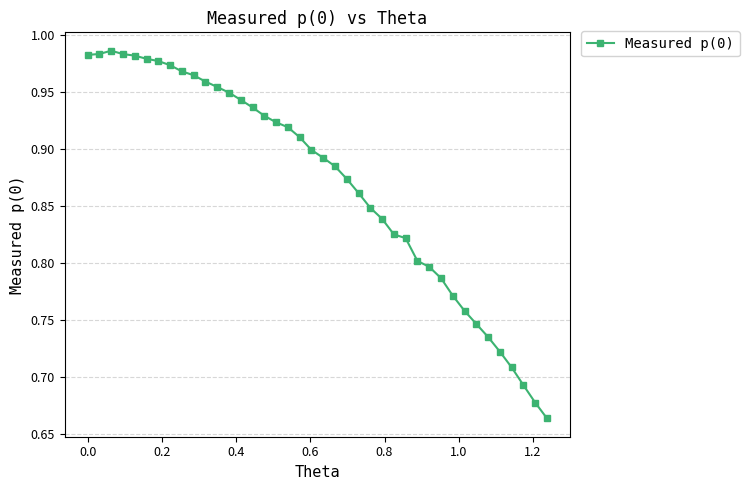

What is the difference between the second highest and minimum values?

0.3